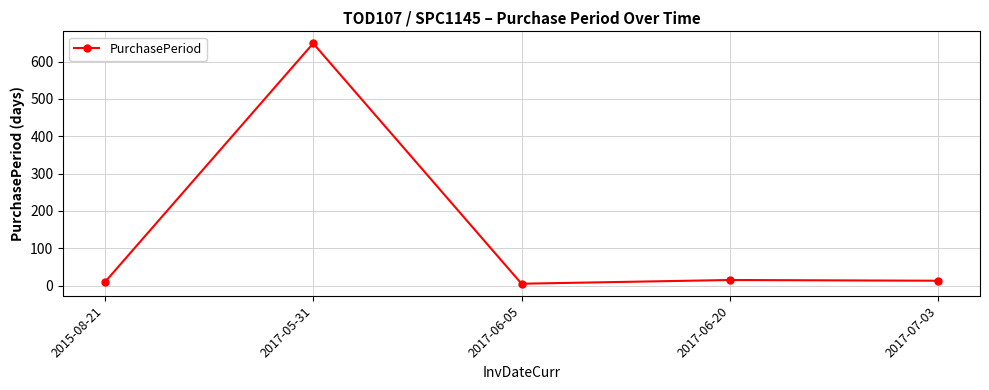

Where is the first local maximum?

2017-05-31